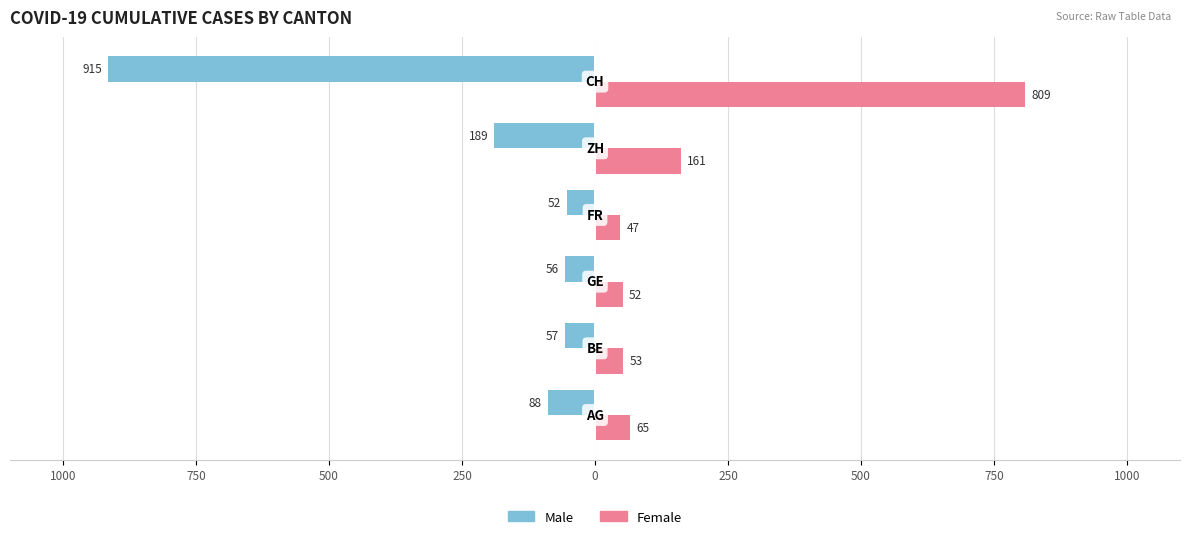

What are all the series names shown in the legend?

Male, Female